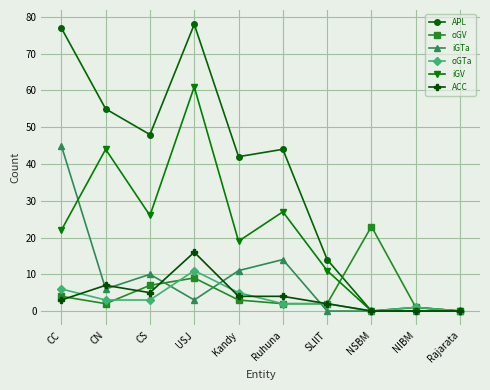

True or false: iGV has more than 1 interior local peaks.

True